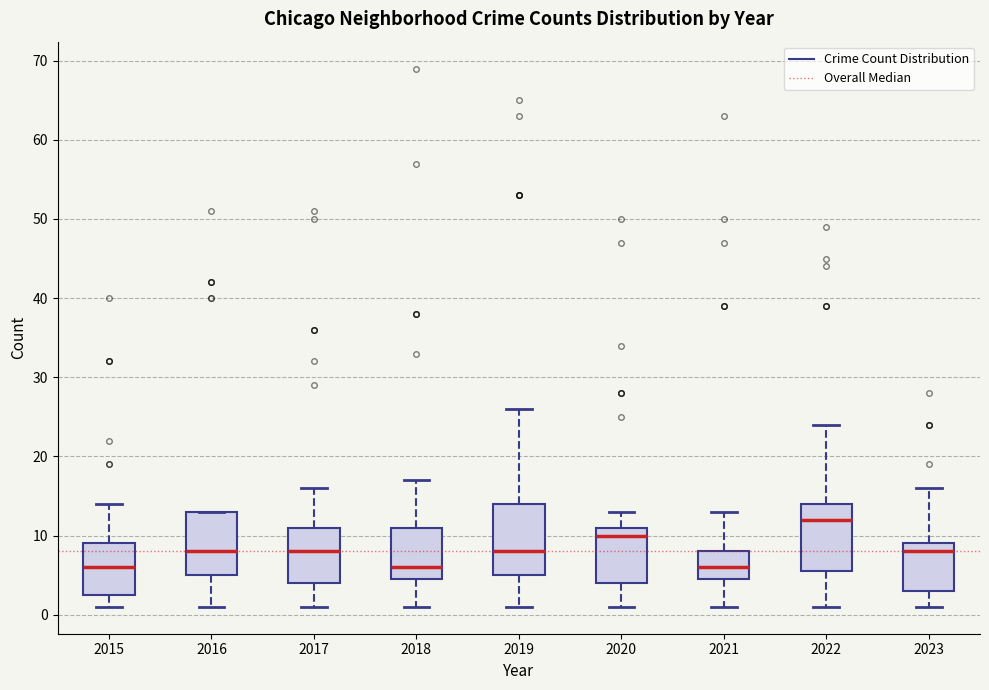

Reading left to right, read every box against the y-axis: the position of its median line, the range the box covers, and the ends of its whiskers. The values are not printed on the chart, so give them approximately, as read against the axis.

2015: median 6, box 3 to 9, whiskers 1 to 14
2016: median 8, box 5 to 13, whiskers 1 to 13
2017: median 8, box 4 to 11, whiskers 1 to 16
2018: median 6, box 5 to 11, whiskers 1 to 17
2019: median 8, box 5 to 14, whiskers 1 to 26
2020: median 10, box 4 to 11, whiskers 1 to 13
2021: median 6, box 5 to 8, whiskers 1 to 13
2022: median 12, box 6 to 14, whiskers 1 to 24
2023: median 8, box 3 to 9, whiskers 1 to 16